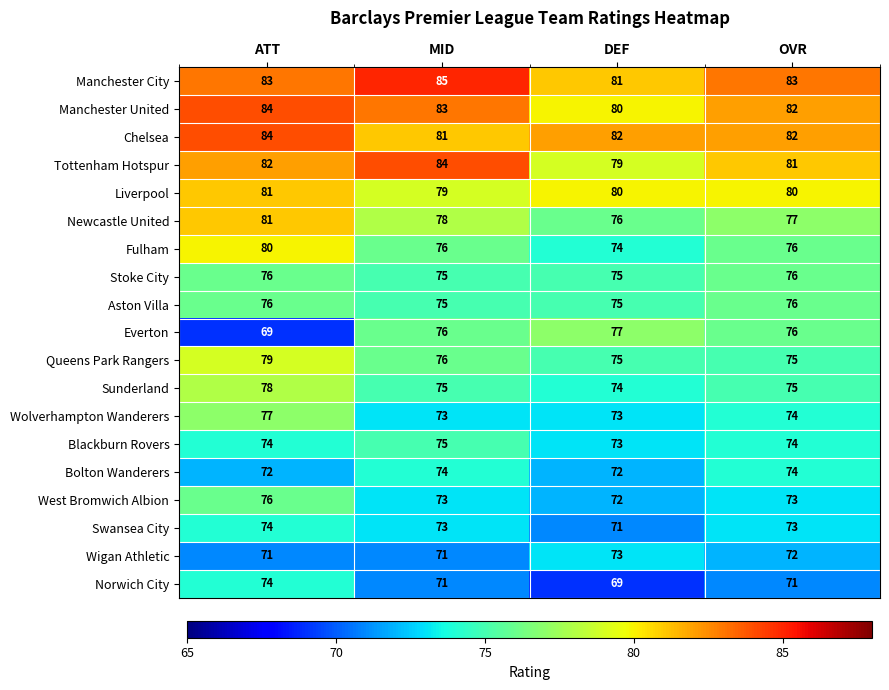

What is the total value across all series at DEF?

1431